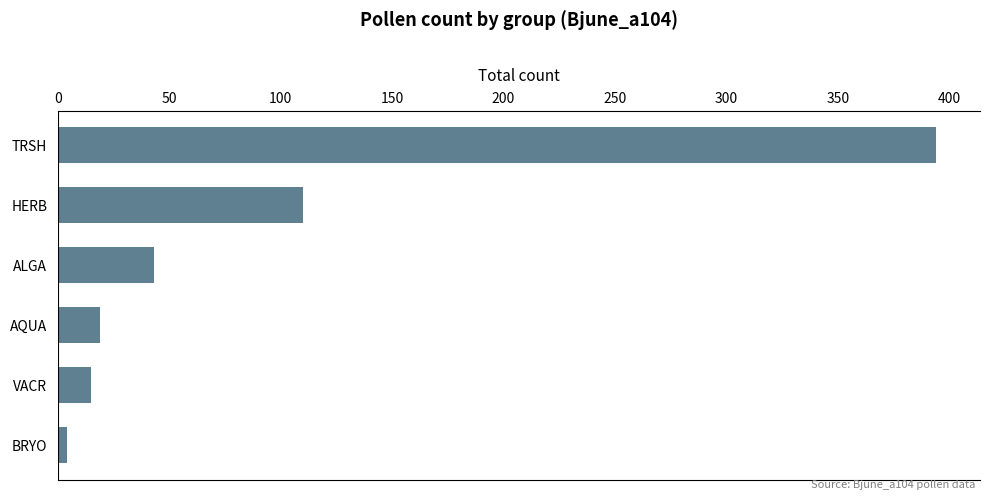

Between HERB and BRYO, which is larger?

HERB